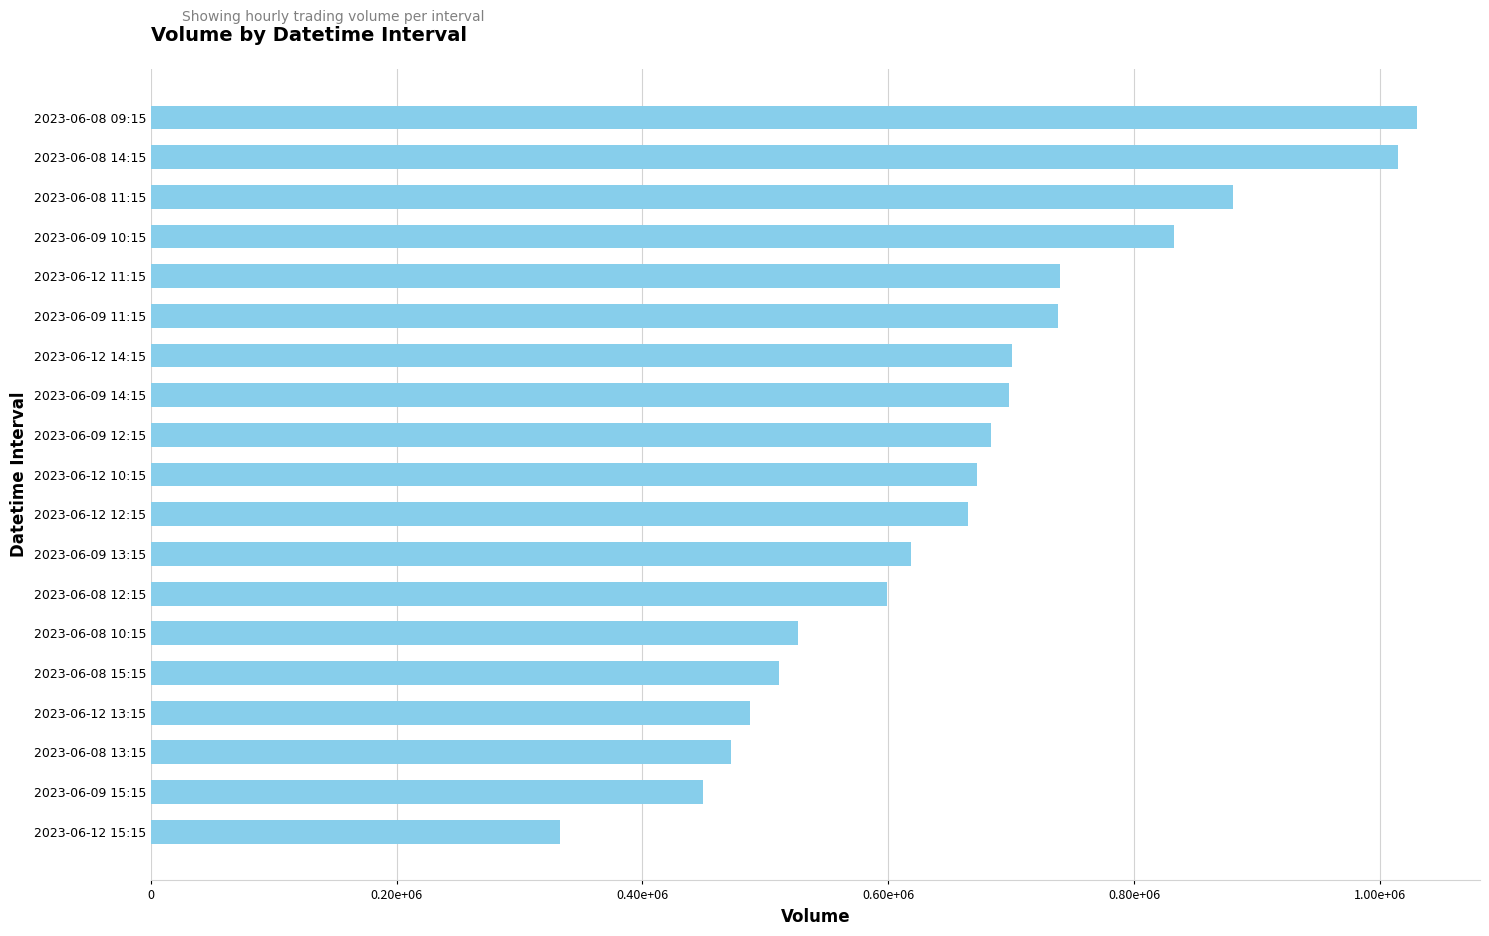

What is the minimum value shown in the chart?

333165